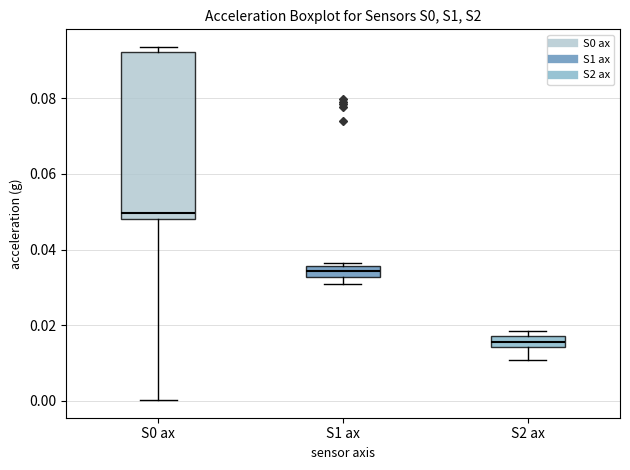

Comparing the boxes themselves (not the whiskers), which one is the tallest?

S0 ax